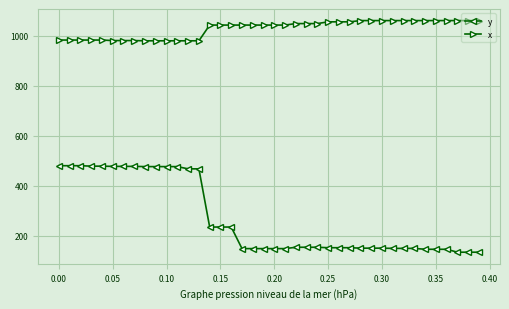

Does the chart display data point markers on the line(s)?

Yes